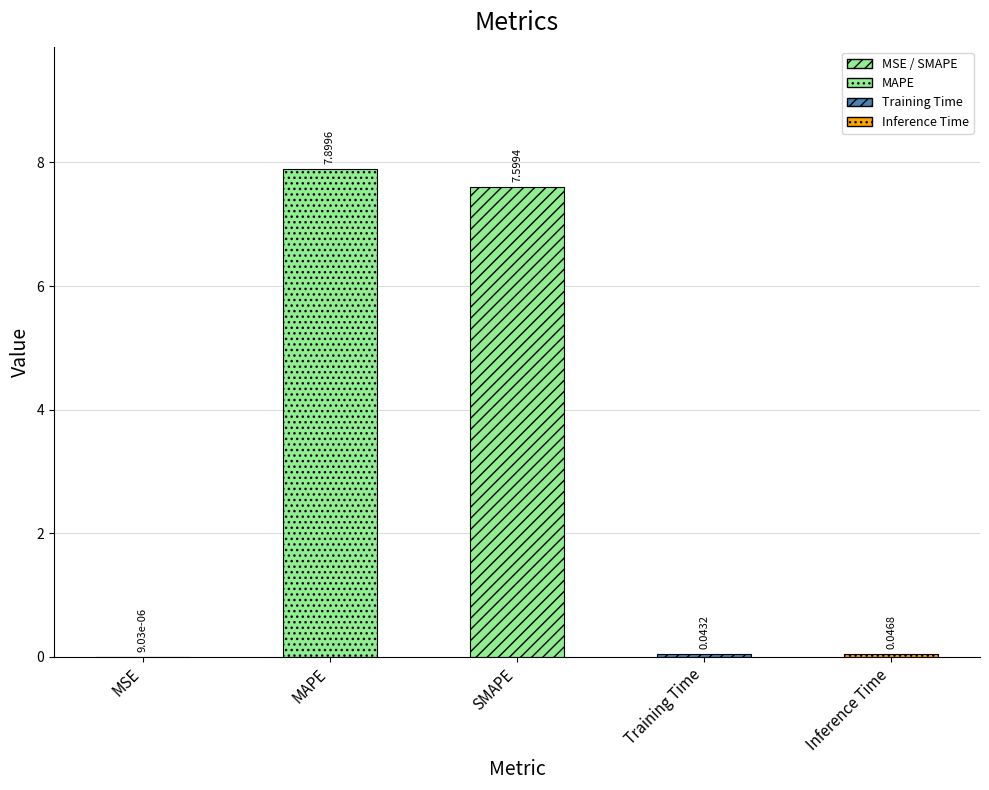

True or false: the data shows 7.6 at SMAPE.

True